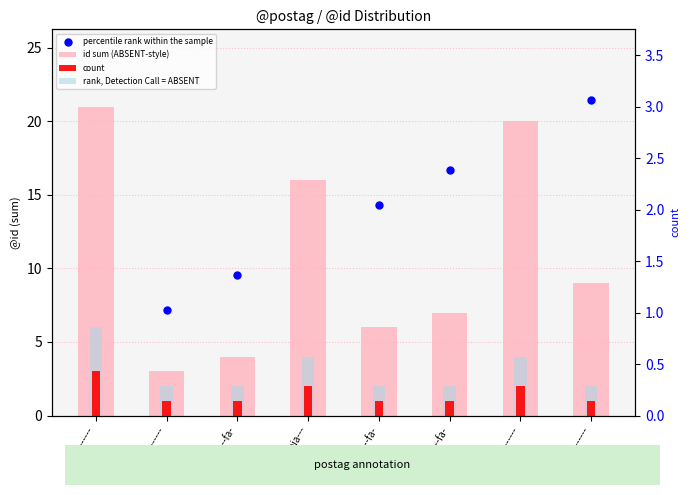

At how many categories does at least one series exceed 11?

6